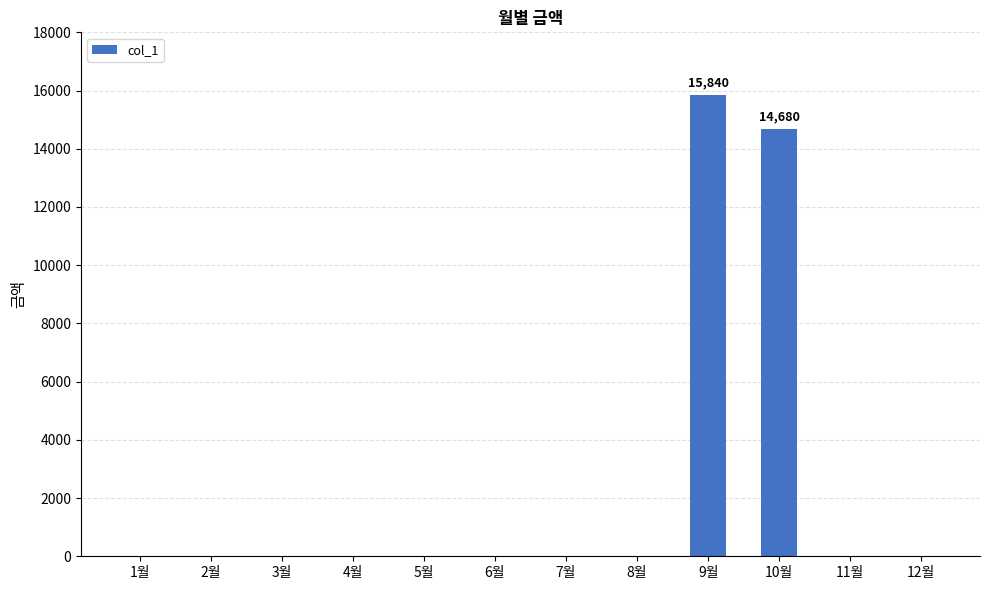

Reading right to left, list all the values displayed in this chart.

0	0	14680	15840	0	0	0	0	0	0	0	0